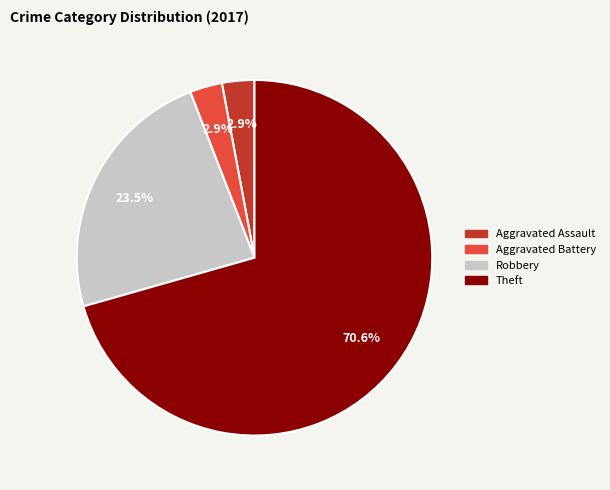

Which slice is the largest?

Theft